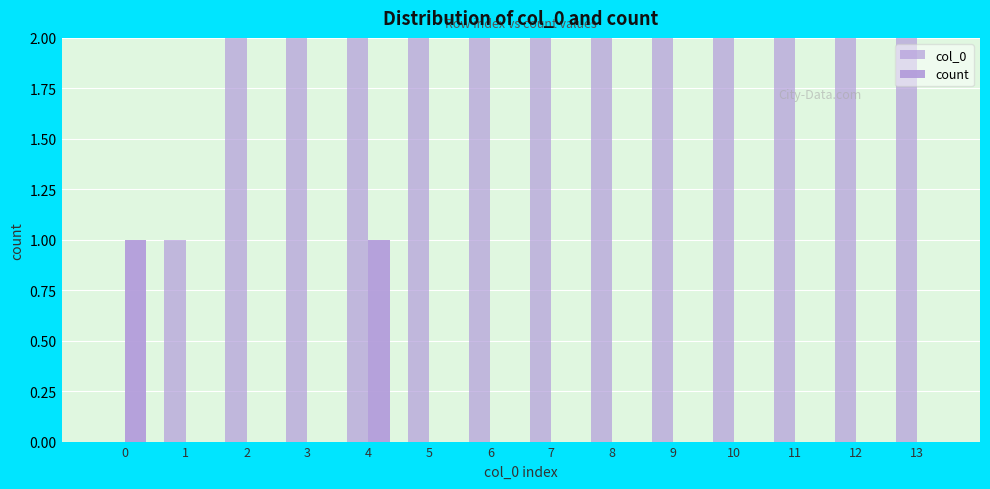

Is the value of col_0 at 7 greater than the value of count at 0?

Yes